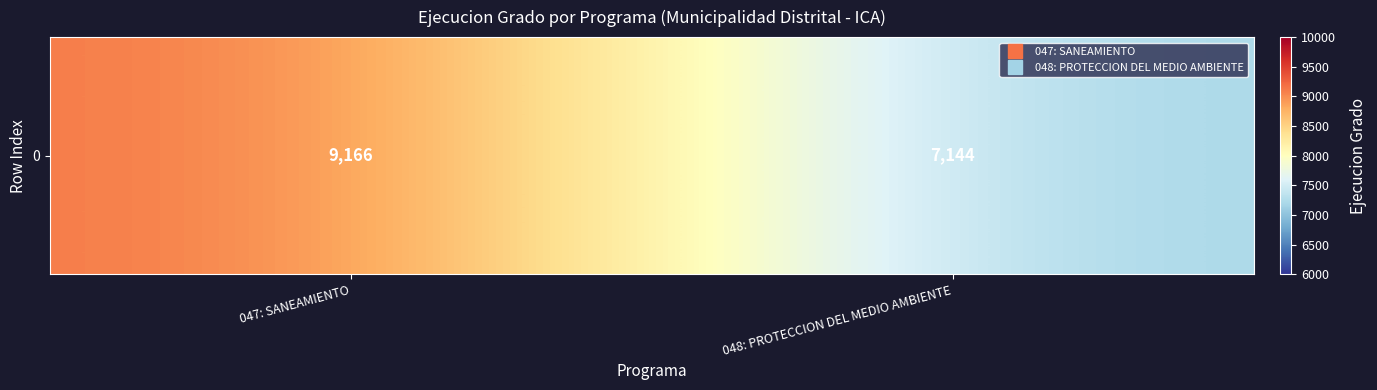

What is the average value?

8155